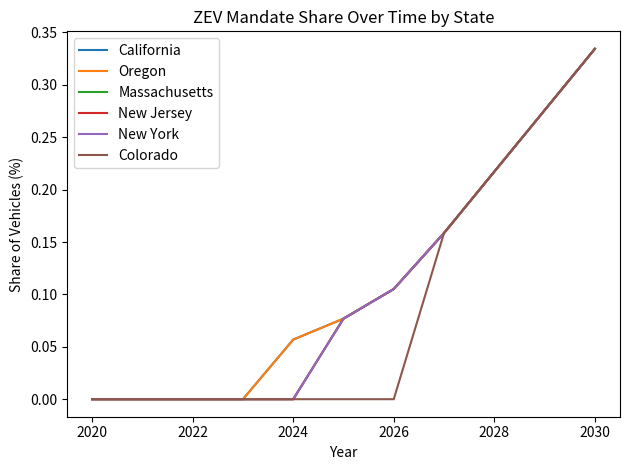

True or false: Colorado and California intersect in this chart.

False